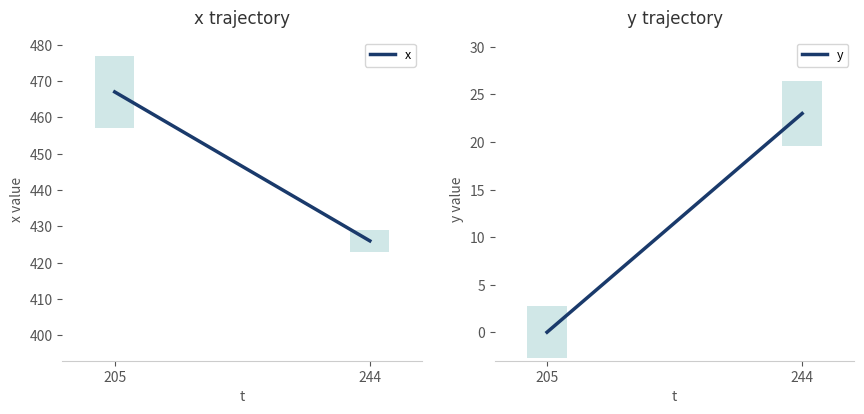

Which series has the widest spread of values?

x